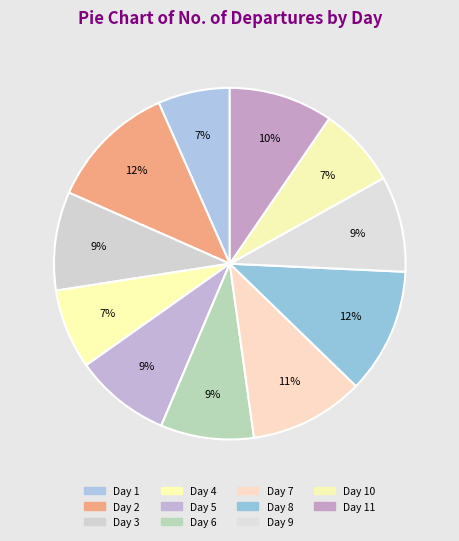

How many segments does this pie chart have?

11